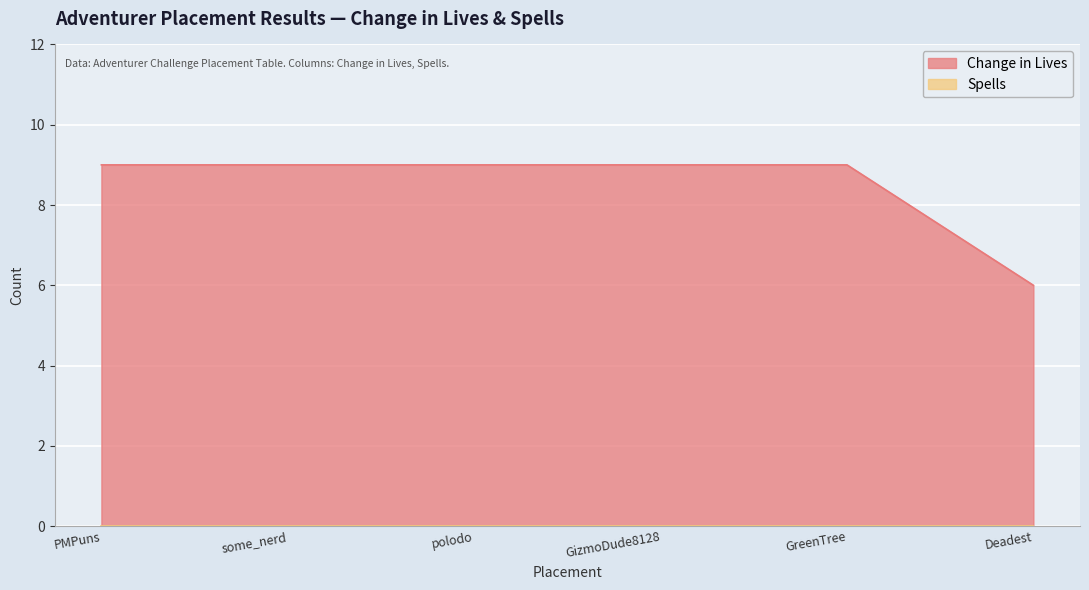

Count the values in the range 9 to 10.

5